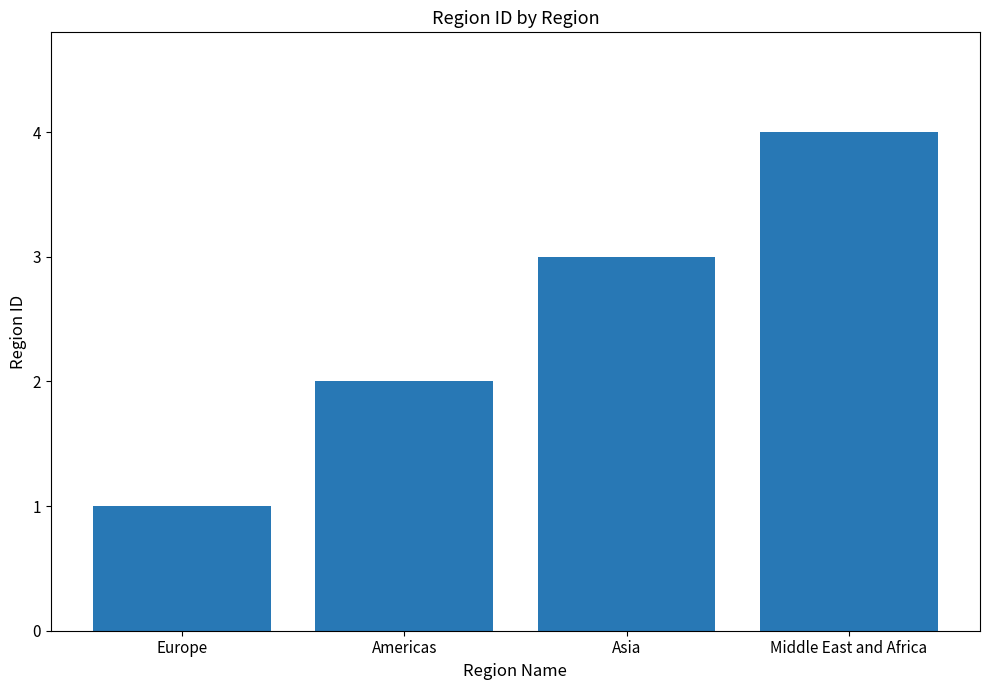

How many bars are there in total?

4